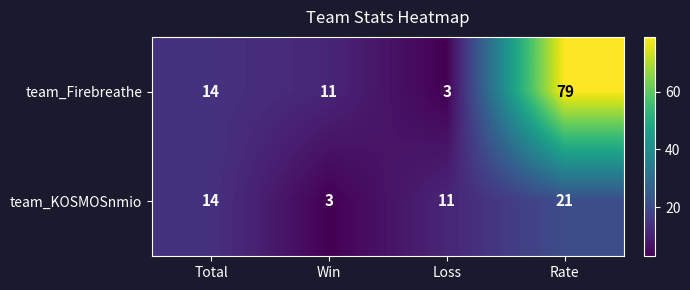

What is the greatest value displayed?

79